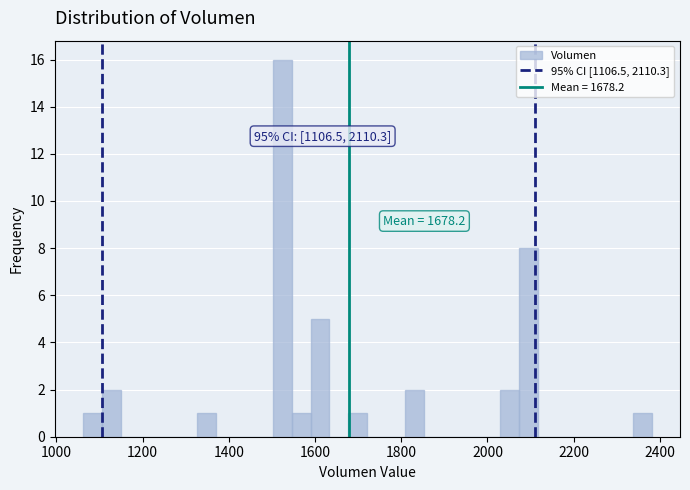

Read against the x-axis, roughly where is the centre of the tallest bar?

1520